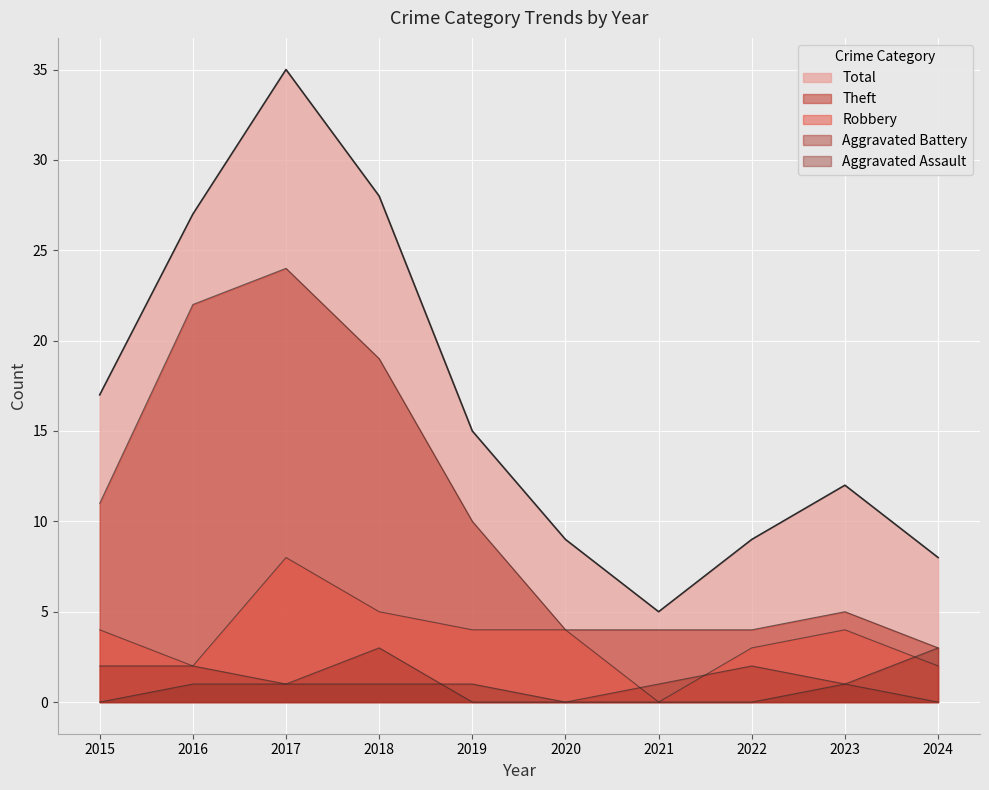

True or false: Aggravated Assault has more than 0 interior local peaks.

False